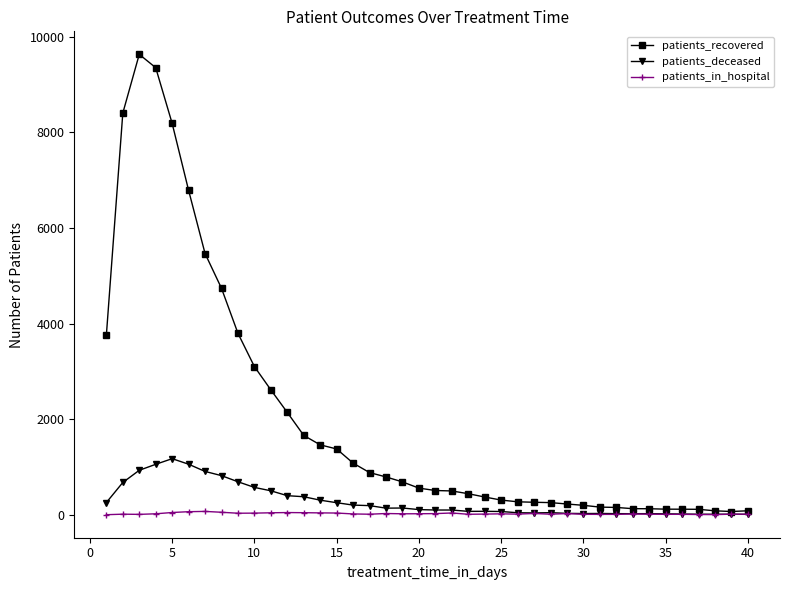

How many lines are shown in the chart?

3